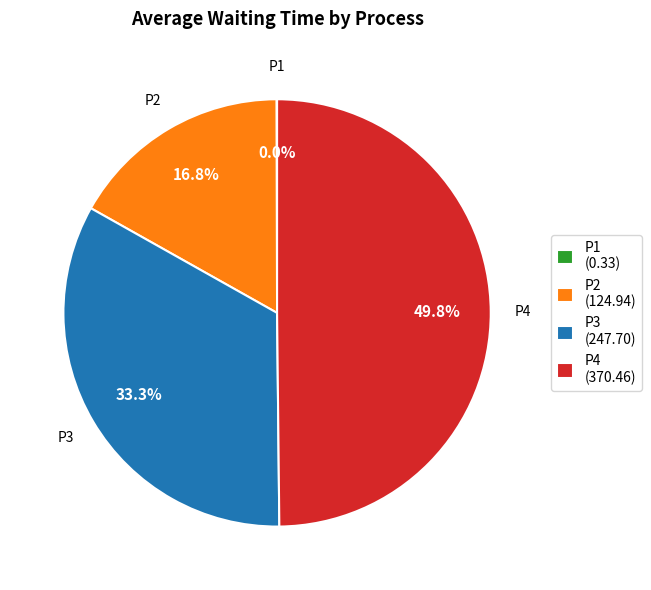

To the nearest percent, what is the difference between the P2 and P4 slice percentages?

33%